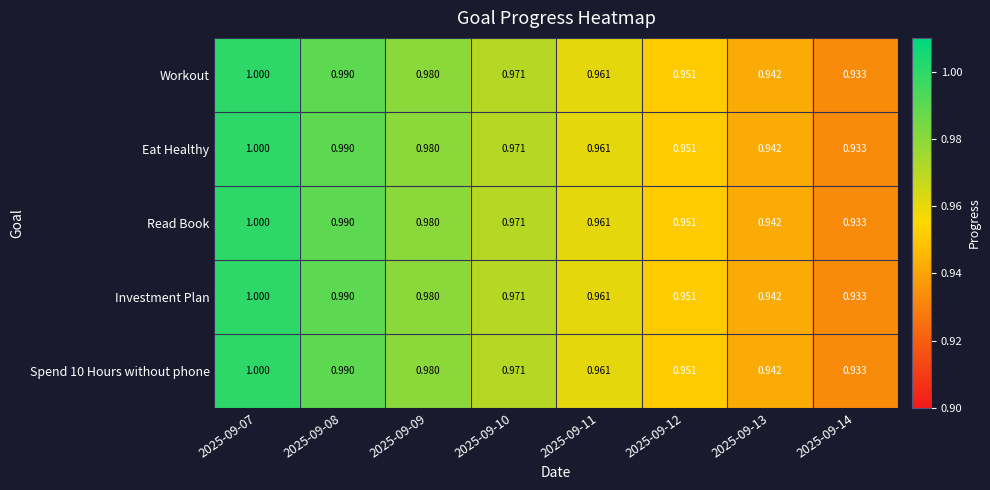

Is the value of Spend 10 Hours without phone at 2025-09-12 greater than the value of Investment Plan at 2025-09-13?

Yes